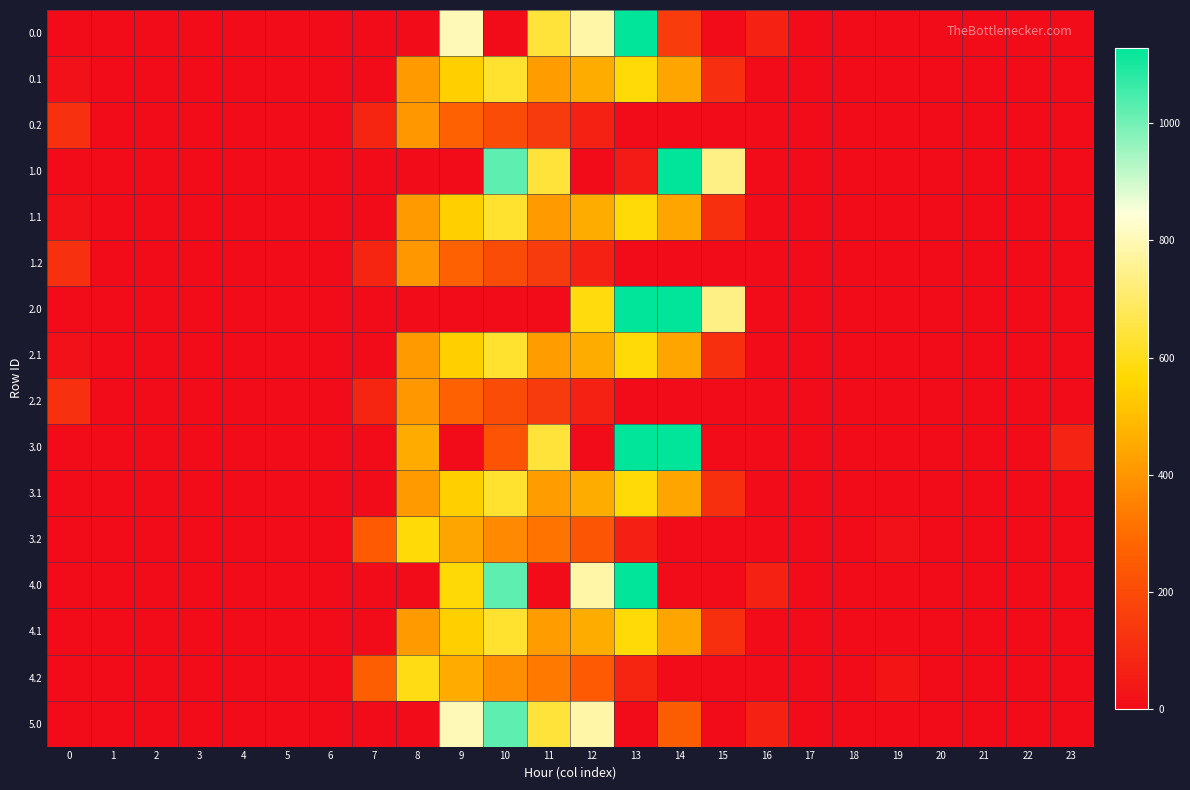

Reading left to right, transcribe all the data shown in this chart.

0.0: 0=0.0	1=0.0	2=0.0	3=0.0	4=0.0	5=0.0	6=0.0	7=0.0	8=0.0	9=804.0	10=0.0	11=640.9	12=784.4	13=1129.0	14=150.7	15=0.0	16=67.6	17=0.0	18=0.0	19=0.0	20=0.0	21=0.0	22=0.0	23=0.0
0.1: 0=15.4	1=0.0	2=0.0	3=0.0	4=0.0	5=0.0	6=0.0	7=0.0	8=412.6	9=542.1	10=628.1	11=415.4	12=456.1	13=574.0	14=438.6	15=109.7	16=0.0	17=0.0	18=0.0	19=0.0	20=0.0	21=0.0	22=0.0	23=0.0
0.2: 0=112.9	1=0.0	2=0.0	3=0.0	4=0.0	5=0.0	6=0.0	7=77.9	8=407.2	9=271.1	10=202.5	11=149.1	12=65.2	13=0.0	14=0.0	15=0.0	16=0.0	17=0.0	18=0.0	19=0.0	20=0.0	21=0.0	22=0.0	23=0.0
1.0: 0=0.0	1=0.0	2=0.0	3=0.0	4=0.0	5=0.0	6=0.0	7=0.0	8=0.0	9=0.0	10=1023.2	11=640.9	12=0.0	13=45.3	14=1128.3	15=739.0	16=0.0	17=0.0	18=0.0	19=0.0	20=0.0	21=0.0	22=0.0	23=0.0
1.1: 0=15.4	1=0.0	2=0.0	3=0.0	4=0.0	5=0.0	6=0.0	7=0.0	8=412.6	9=542.1	10=628.1	11=414.1	12=456.1	13=574.0	14=438.6	15=111.1	16=0.0	17=0.0	18=0.0	19=0.0	20=0.0	21=0.0	22=0.0	23=0.0
1.2: 0=112.9	1=0.0	2=0.0	3=0.0	4=0.0	5=0.0	6=0.0	7=77.9	8=407.2	9=271.1	10=202.5	11=149.1	12=65.2	13=0.0	14=0.0	15=0.0	16=0.0	17=0.0	18=0.0	19=0.0	20=0.0	21=0.0	22=0.0	23=0.0
2.0: 0=0.0	1=0.0	2=0.0	3=0.0	4=0.0	5=0.0	6=0.0	7=0.0	8=0.0	9=0.0	10=0.0	11=0.0	12=580.4	13=1129.0	14=1128.3	15=739.0	16=0.0	17=0.0	18=0.0	19=0.0	20=0.0	21=0.0	22=0.0	23=0.0
2.1: 0=15.4	1=0.0	2=0.0	3=0.0	4=0.0	5=0.0	6=0.0	7=0.0	8=412.6	9=542.1	10=626.8	11=415.4	12=456.1	13=574.0	14=438.6	15=111.1	16=0.0	17=0.0	18=0.0	19=0.0	20=0.0	21=0.0	22=0.0	23=0.0
2.2: 0=112.9	1=0.0	2=0.0	3=0.0	4=0.0	5=0.0	6=0.0	7=77.9	8=407.2	9=271.1	10=202.5	11=149.1	12=65.2	13=0.0	14=0.0	15=0.0	16=0.0	17=0.0	18=0.0	19=0.0	20=0.0	21=0.0	22=0.0	23=0.0
3.0: 0=0.0	1=0.0	2=0.0	3=0.0	4=0.0	5=0.0	6=0.0	7=0.0	8=454.2	9=0.0	10=224.2	11=640.9	12=0.0	13=1129.0	14=1128.3	15=0.0	16=0.0	17=0.0	18=0.0	19=0.0	20=0.0	21=0.0	22=0.0	23=71.8
3.1: 0=0.0	1=0.0	2=0.0	3=0.0	4=0.0	5=0.0	6=0.0	7=0.0	8=411.2	9=542.1	10=628.1	11=415.4	12=456.1	13=574.0	14=438.6	15=111.1	16=0.0	17=0.0	18=0.0	19=0.0	20=0.0	21=0.0	22=0.0	23=0.0
3.2: 0=0.0	1=0.0	2=0.0	3=0.0	4=0.0	5=0.0	6=0.0	7=244.9	8=574.2	9=438.1	10=369.5	11=316.1	12=232.2	13=62.6	14=0.0	15=0.0	16=0.0	17=0.0	18=0.0	19=15.9	20=0.0	21=0.0	22=0.0	23=0.0
4.0: 0=0.0	1=0.0	2=0.0	3=0.0	4=0.0	5=0.0	6=0.0	7=0.0	8=0.0	9=572.5	10=1023.2	11=0.0	12=784.4	13=1129.0	14=0.0	15=0.0	16=67.6	17=0.0	18=0.0	19=0.0	20=0.0	21=0.0	22=0.0	23=0.0
4.1: 0=0.0	1=0.0	2=0.0	3=0.0	4=0.0	5=0.0	6=0.0	7=0.0	8=411.2	9=542.1	10=628.1	11=415.4	12=456.1	13=574.0	14=438.6	15=111.1	16=0.0	17=0.0	18=0.0	19=0.0	20=0.0	21=0.0	22=0.0	23=0.0
4.2: 0=0.0	1=0.0	2=0.0	3=0.0	4=0.0	5=0.0	6=0.0	7=259.9	8=589.2	9=453.1	10=384.5	11=331.1	12=247.2	13=77.6	14=0.0	15=0.0	16=0.0	17=0.0	18=0.0	19=30.9	20=0.0	21=0.0	22=0.0	23=0.0
5.0: 0=0.0	1=0.0	2=0.0	3=0.0	4=0.0	5=0.0	6=0.0	7=0.0	8=0.0	9=804.0	10=1023.2	11=640.9	12=784.4	13=0.0	14=256.5	15=0.0	16=67.6	17=0.0	18=0.0	19=0.0	20=0.0	21=0.0	22=0.0	23=0.0